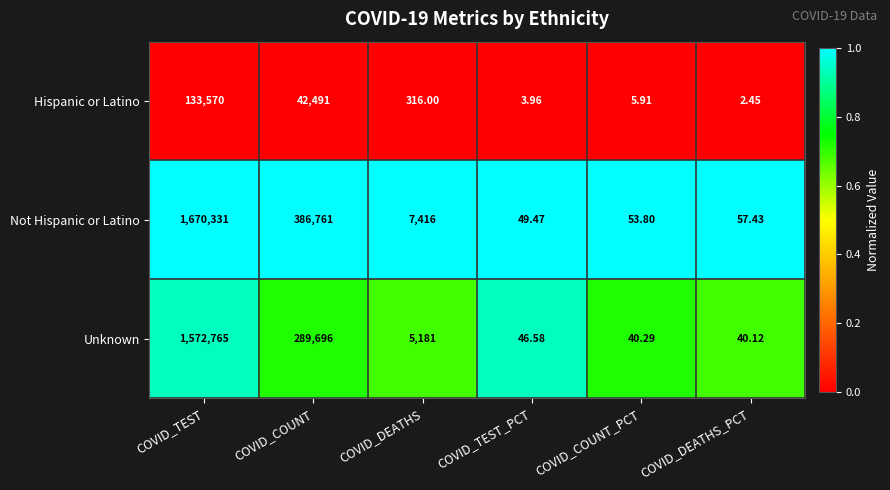

Which series has the largest total across all categories?

Not Hispanic or Latino